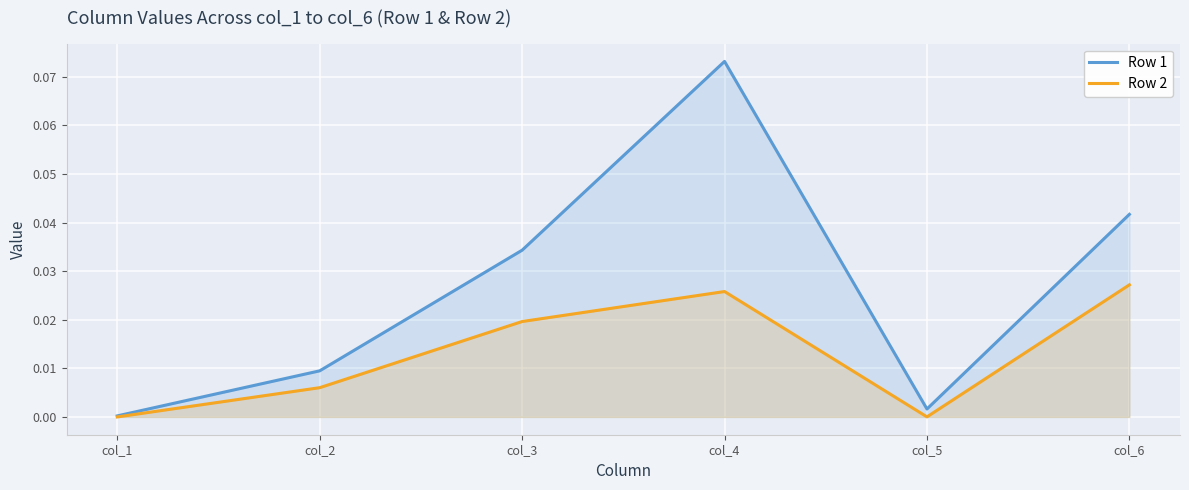

At which label does Row 1 reach its peak?

col_4